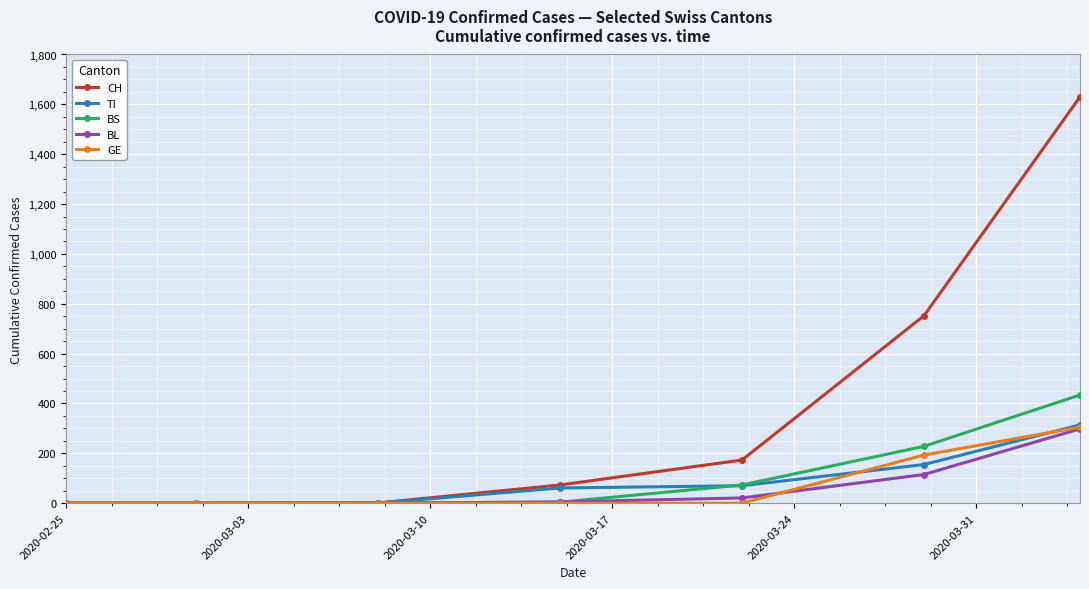

How many lines are shown in the chart?

5